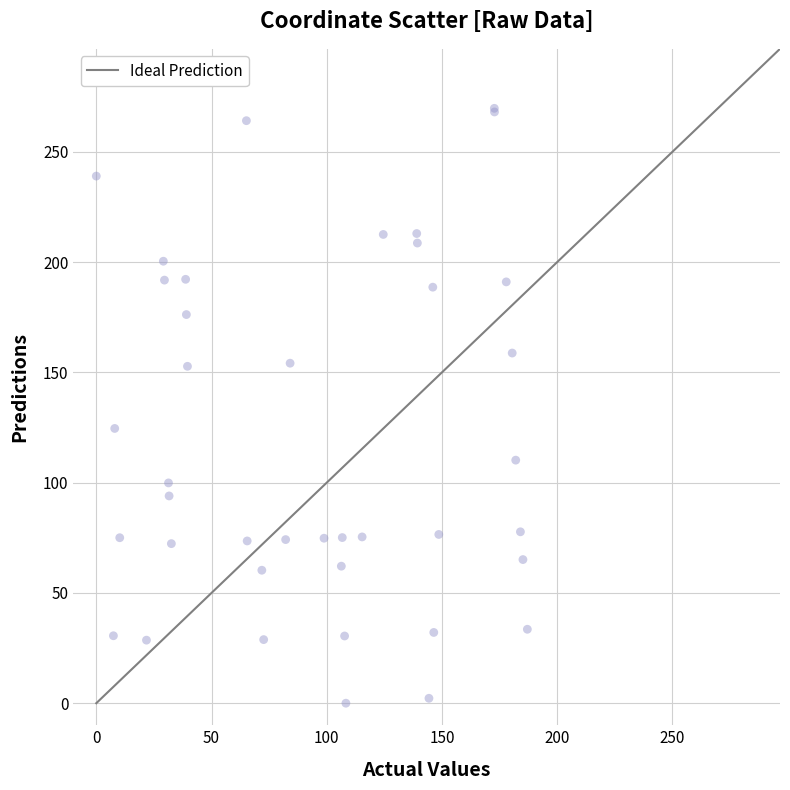

What Y value in the scatter plot is closest to 134?

124.6